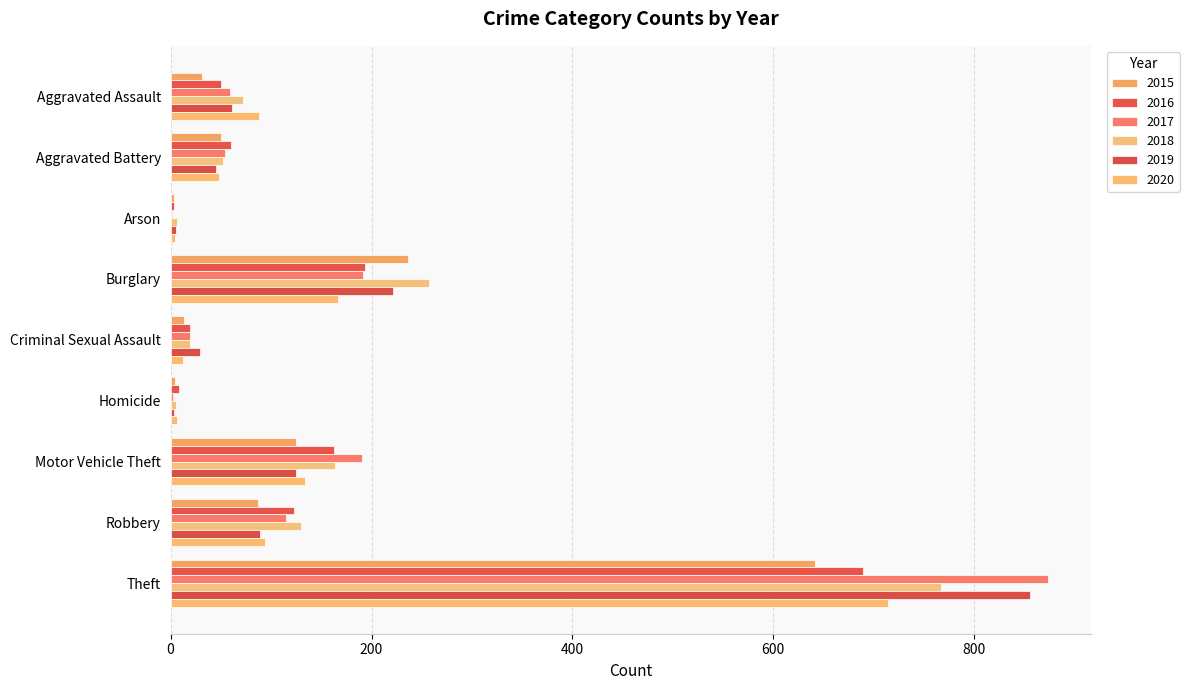

How many series are shown in this chart?

6